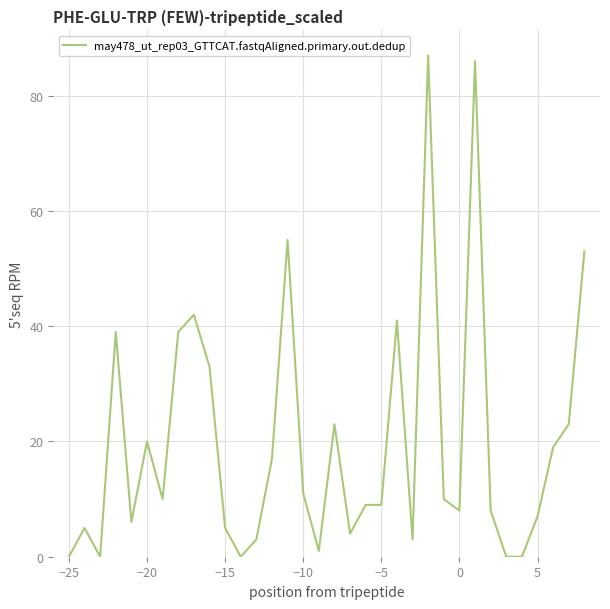

What is the maximum value shown in the chart?

87